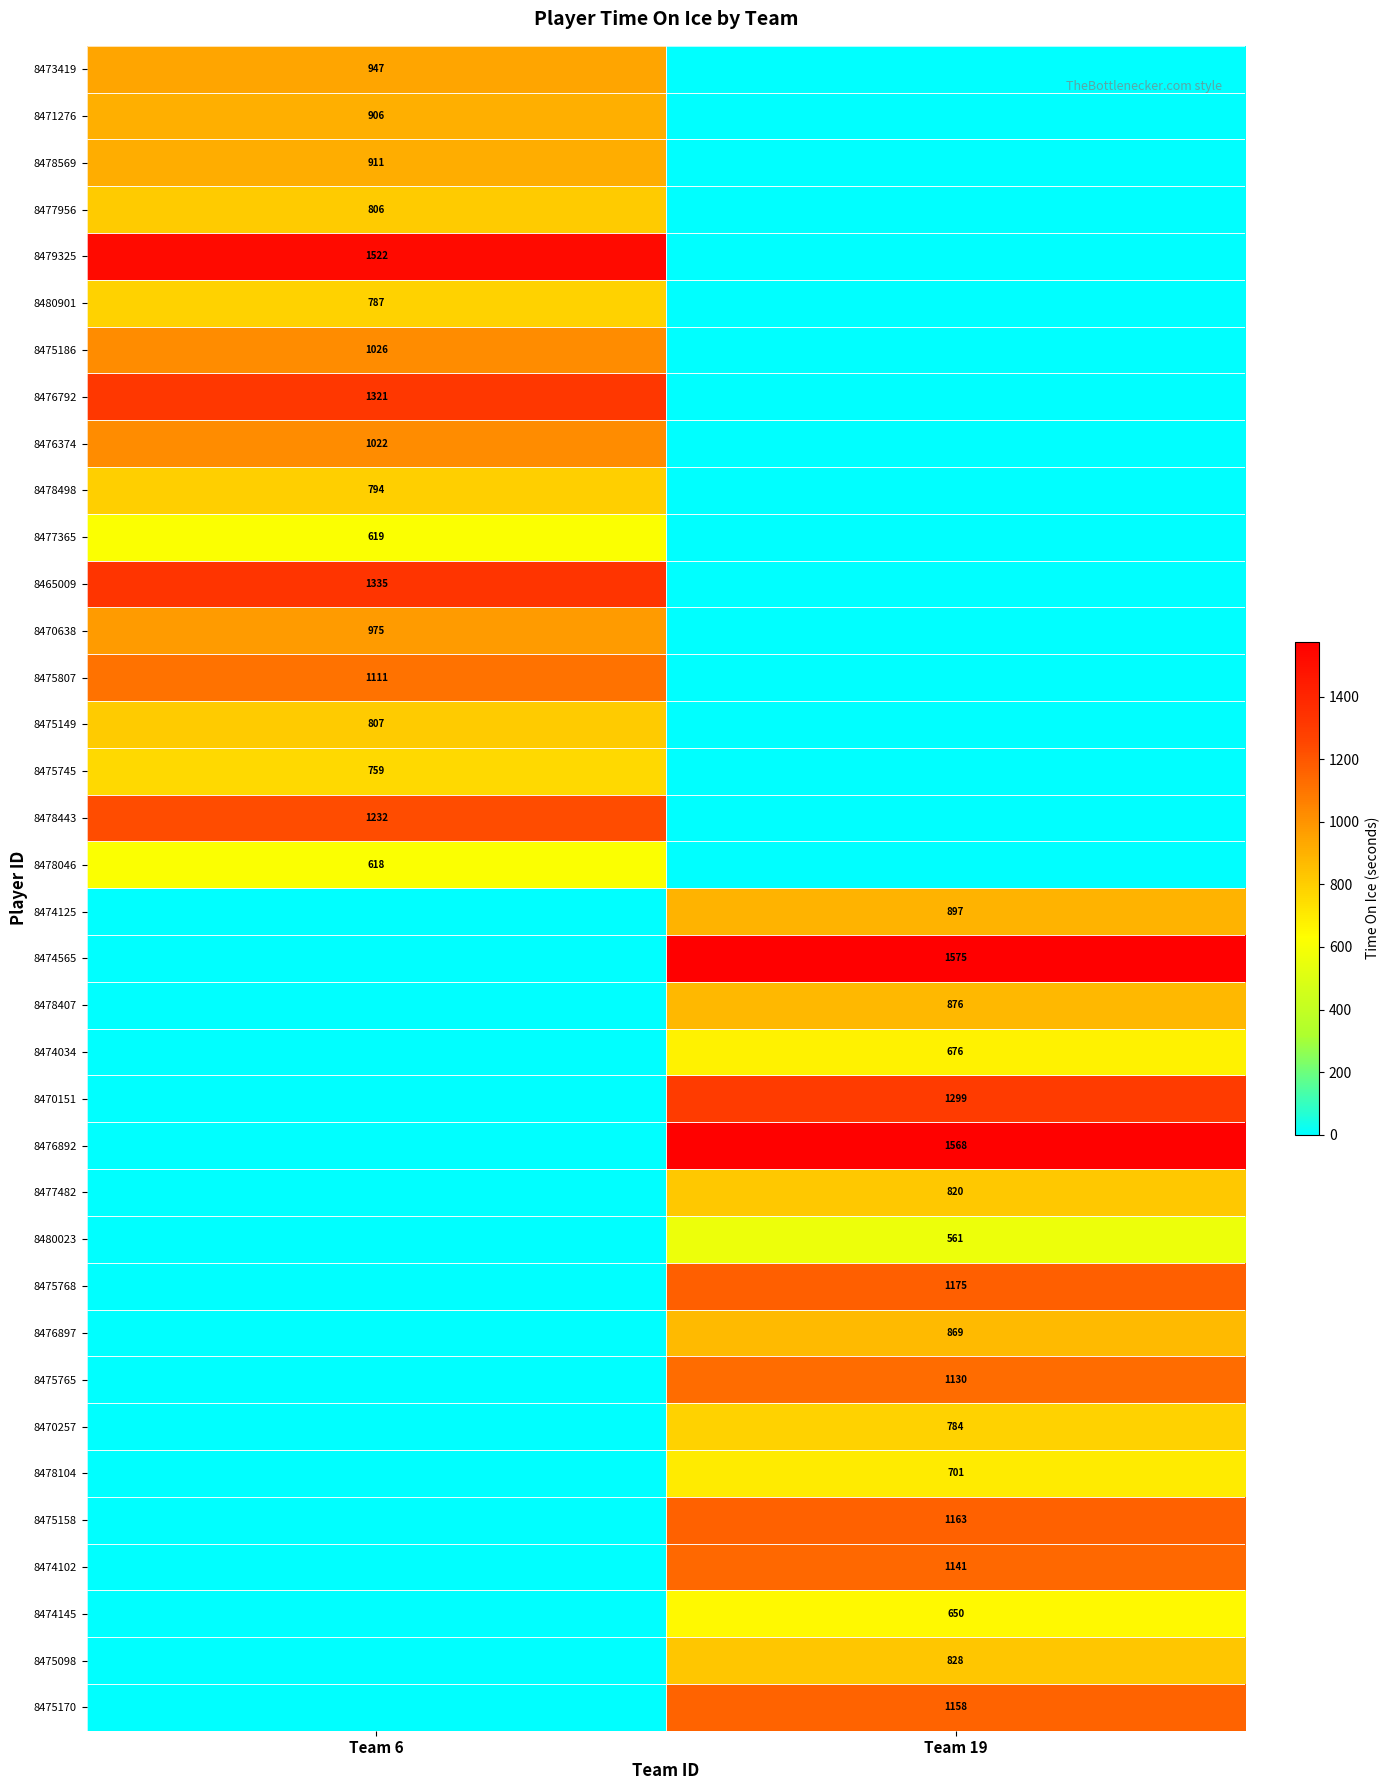

The value of 8476892 at Team 19 is 537. True or false?

False